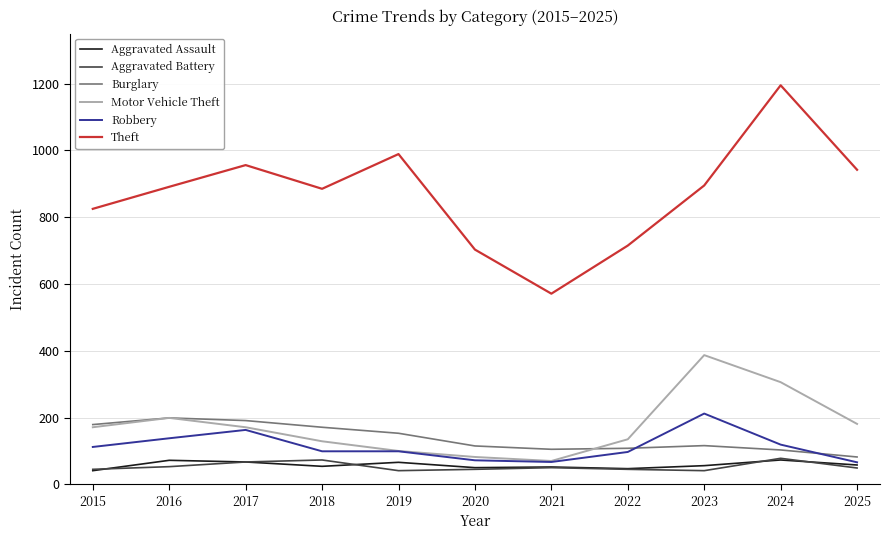

Is it true that Robbery equals 67 at 2021?

True